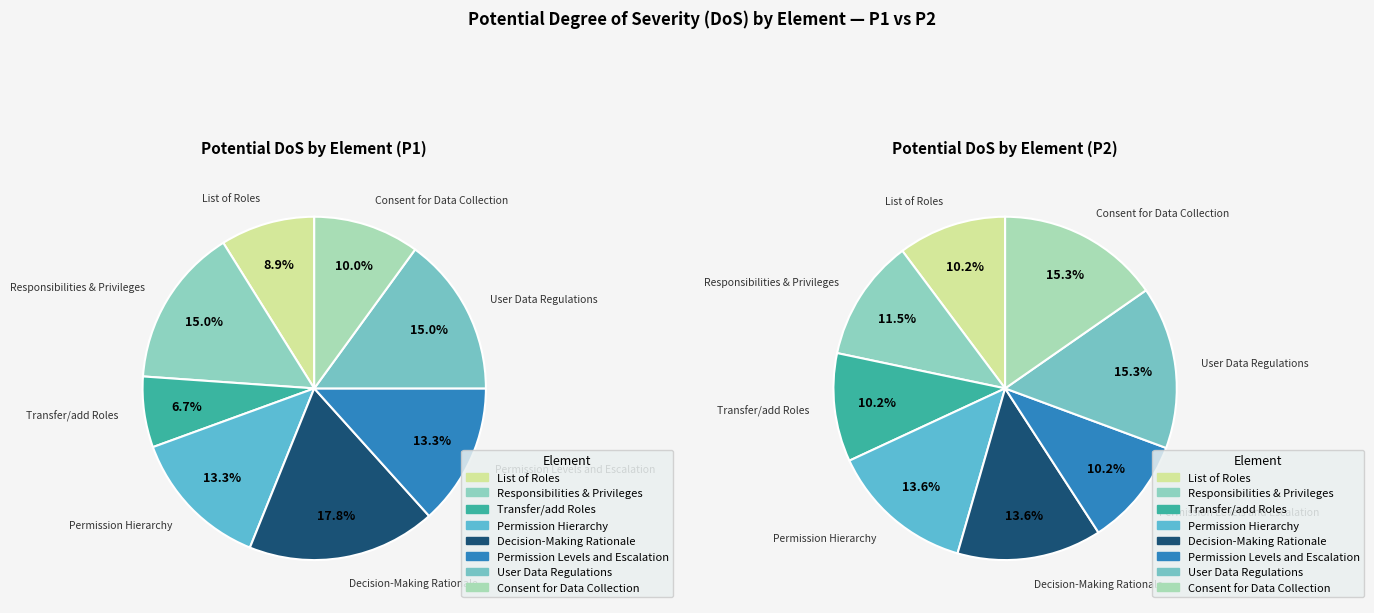

How many segments does this pie chart have?

8